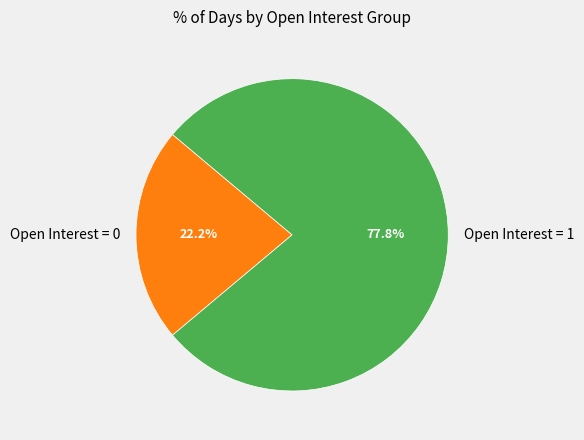

Does any single category account for the majority?

Yes